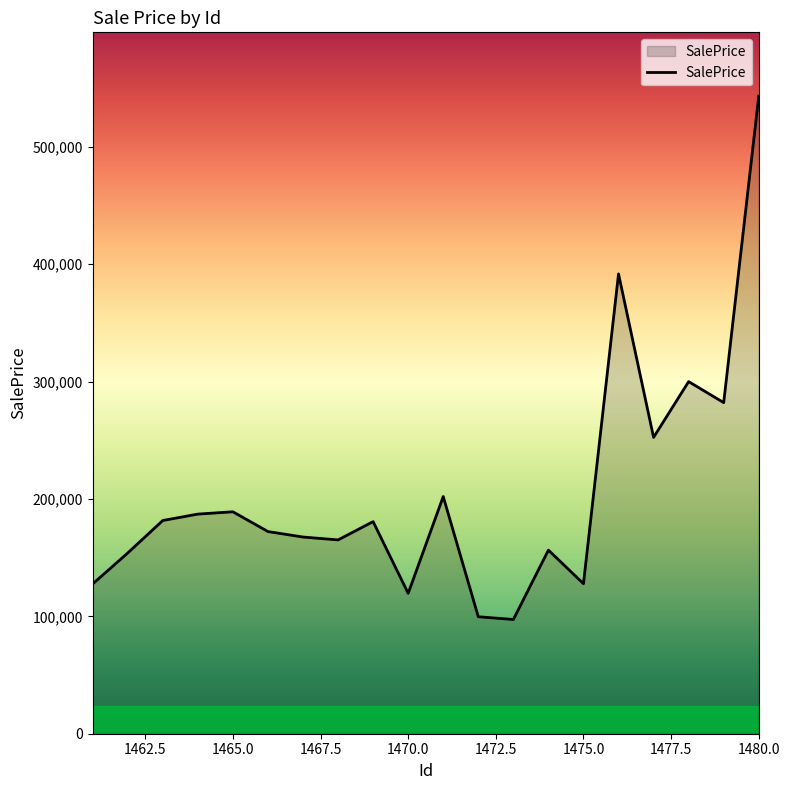

What is the smallest value displayed?

97336.6